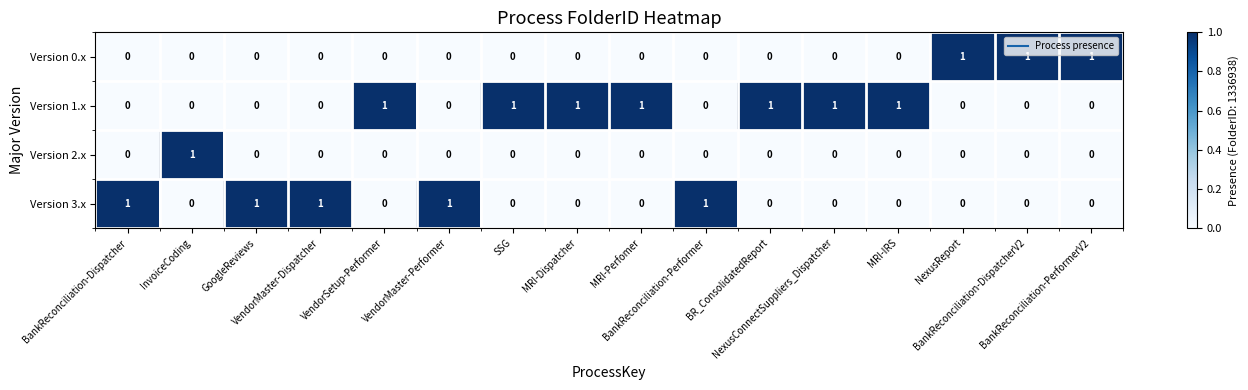

List the series in order of their overall mean, lowest first.

Version 2.x, Version 0.x, Version 3.x, Version 1.x